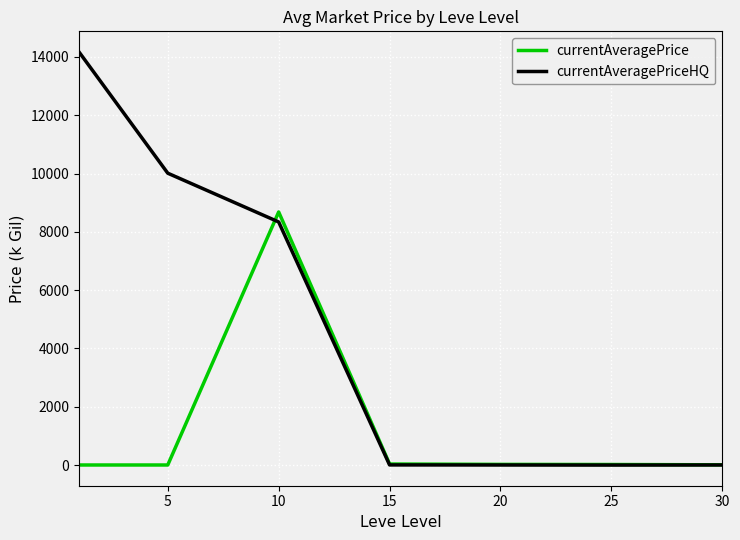

At how many categories does at least one series exceed 8179?

3